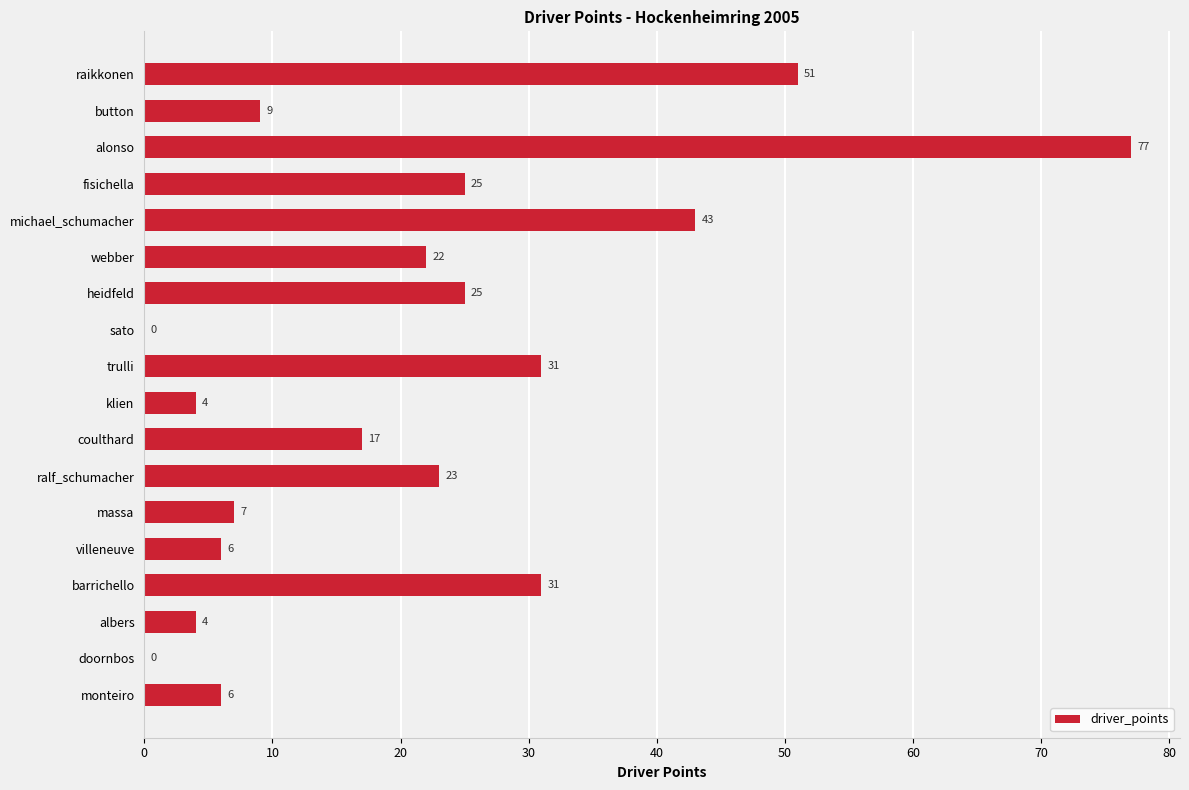

The chart shows a value of 25 at heidfeld. True or false?

True